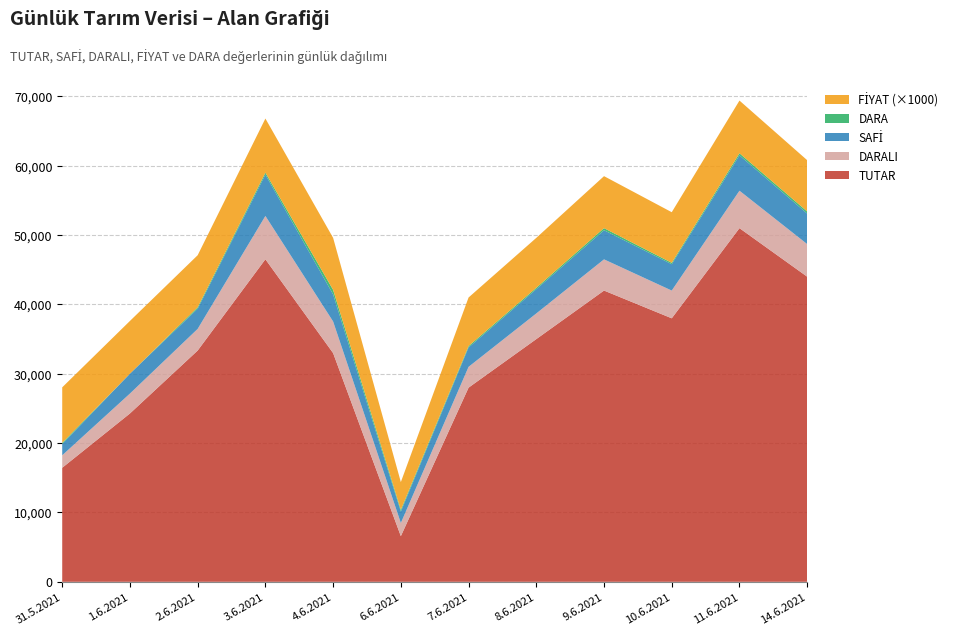

Reading left to right, transcribe all the data shown in this chart.

TUTAR: 31.5.2021=16444.8	1.6.2021=24276.5	2.6.2021=33349.8	3.6.2021=46512.2	4.6.2021=32980.9	6.6.2021=6584.0	7.6.2021=28000.0	8.6.2021=35000.0	9.6.2021=42000.0	10.6.2021=38000.0	11.6.2021=51000.0	14.6.2021=44000.0
SAFİ: 31.5.2021=1618.0	1.6.2021=2871.0	2.6.2021=2915.0	3.6.2021=5963.0	4.6.2021=3907.0	6.6.2021=1646.0	7.6.2021=2800.0	8.6.2021=3500.0	9.6.2021=4200.0	10.6.2021=3800.0	11.6.2021=5100.0	14.6.2021=4400.0
DARALI: 31.5.2021=1800.0	1.6.2021=2871.0	2.6.2021=3123.0	3.6.2021=6248.0	4.6.2021=4560.0	6.6.2021=1900.0	7.6.2021=3000.0	8.6.2021=3700.0	9.6.2021=4500.0	10.6.2021=4000.0	11.6.2021=5400.0	14.6.2021=4700.0
FİYAT: 31.5.2021=8.0	1.6.2021=7.6	2.6.2021=7.5	3.6.2021=7.8	4.6.2021=7.5	6.6.2021=4.0	7.6.2021=7.0	8.6.2021=7.2	9.6.2021=7.5	10.6.2021=7.3	11.6.2021=7.6	14.6.2021=7.4
DARA: 31.5.2021=182.0	1.6.2021=0.0	2.6.2021=208.0	3.6.2021=285.0	4.6.2021=653.0	6.6.2021=254.0	7.6.2021=200.0	8.6.2021=200.0	9.6.2021=300.0	10.6.2021=200.0	11.6.2021=300.0	14.6.2021=300.0